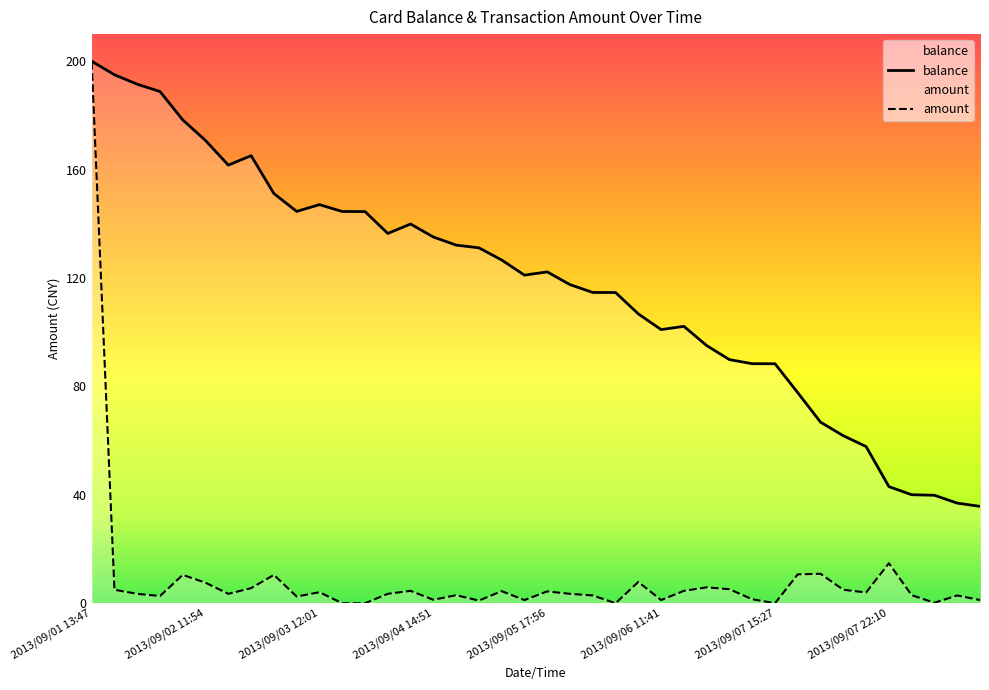

What is the total value across all series at 2013/09/04 12:18?

144.8